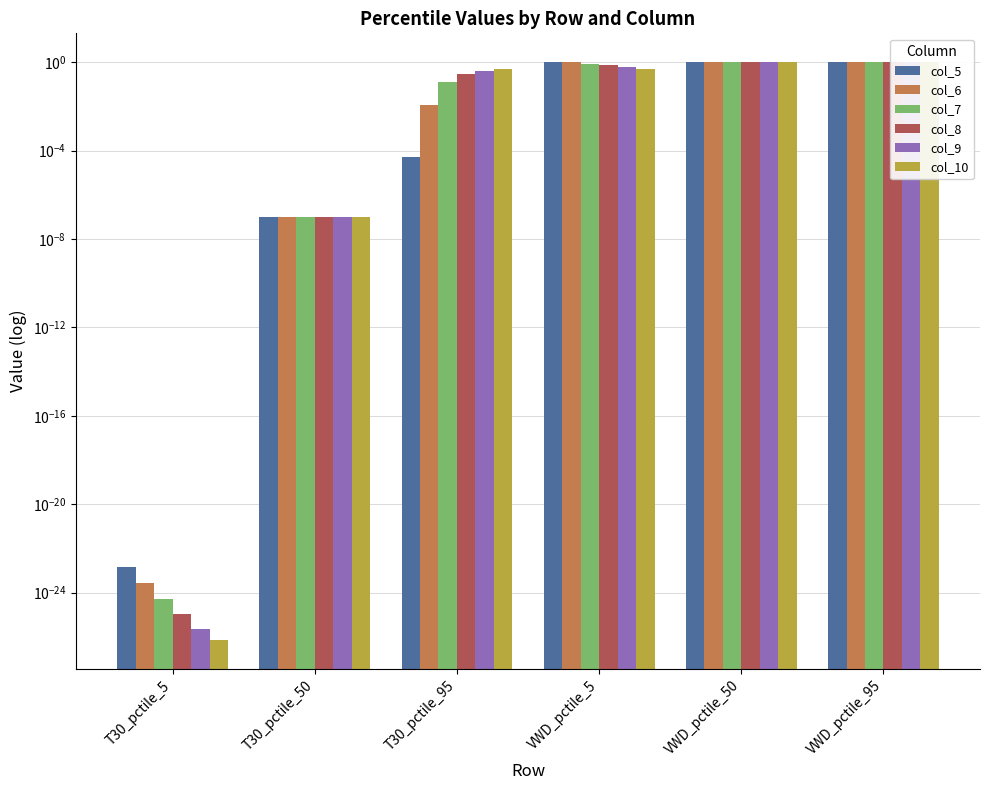

Which series has the largest range (max minus min)?

col_5